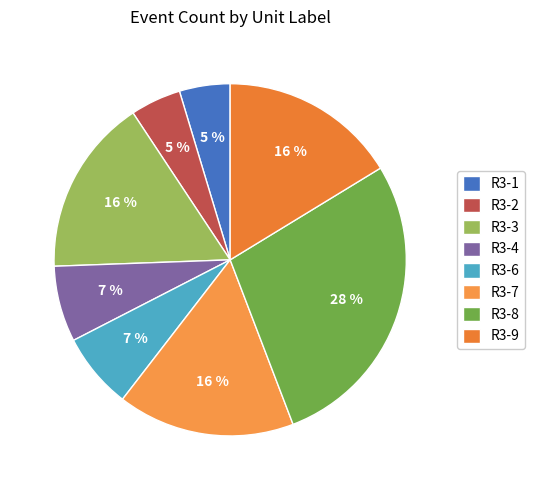

To the nearest percent, what portion does R3-2 represent?

5%